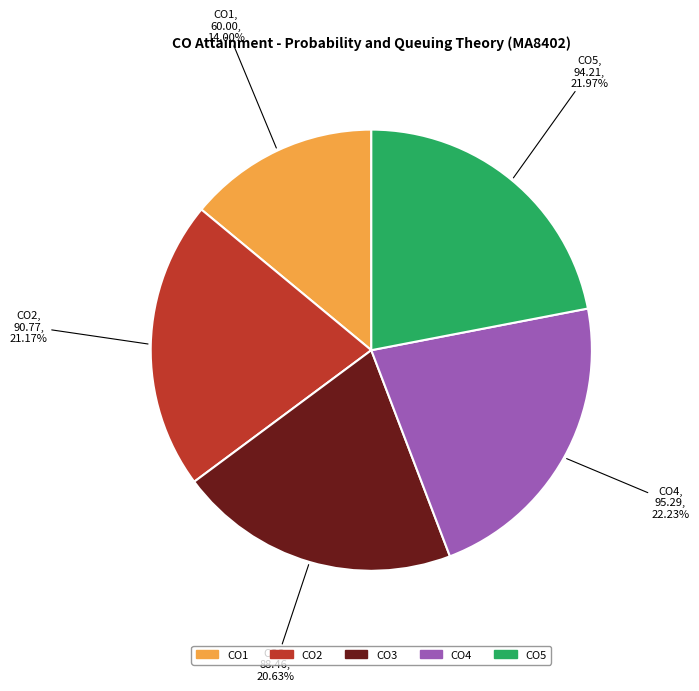

What is the ratio of the value at CO2 to the value at CO5?

1.0